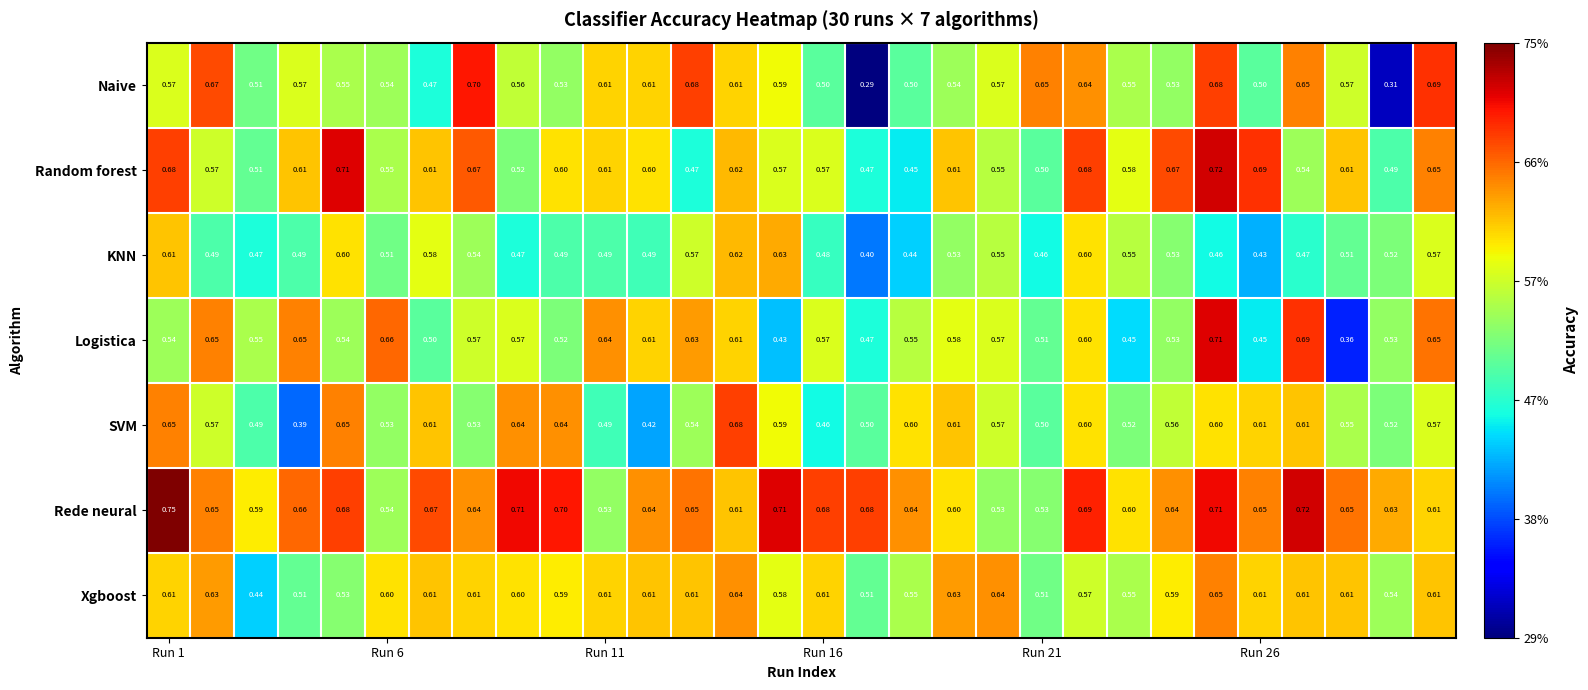

Which series has the largest range (max minus min)?

Naive